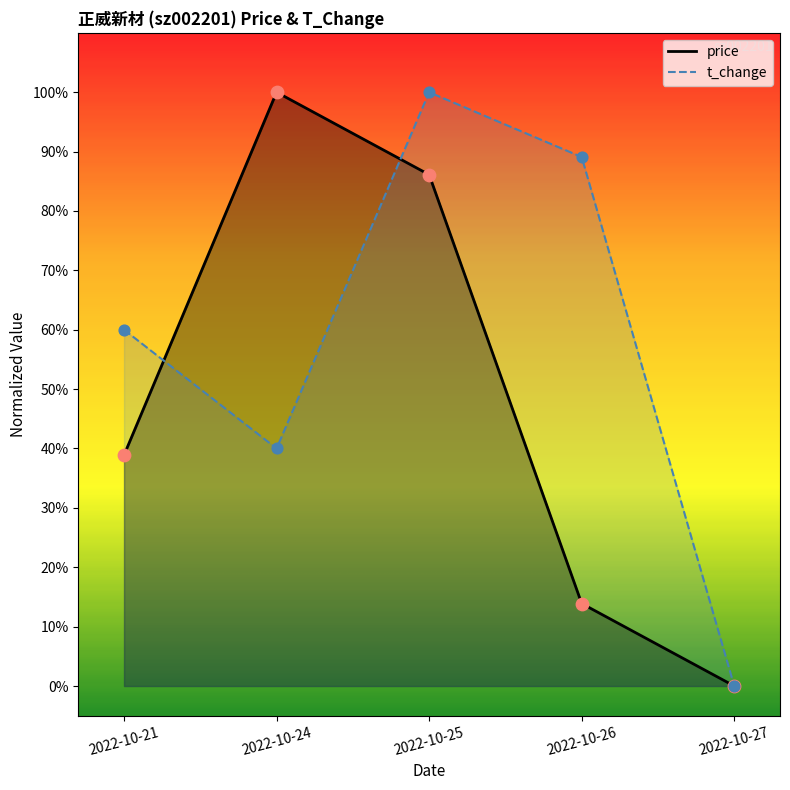

Which series contains the highest Y value?

t_change